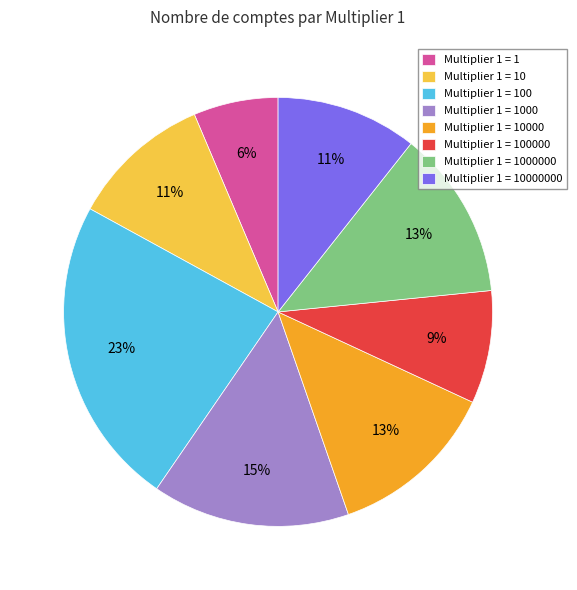

Is it true that Multiplier 1 = 100000 is 9% of the pie?

True